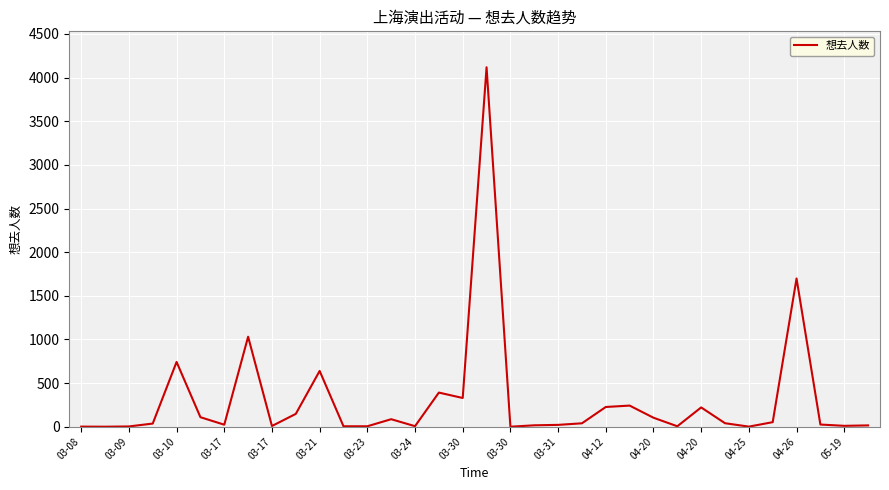

What is the difference between the maximum and minimum values?

4118